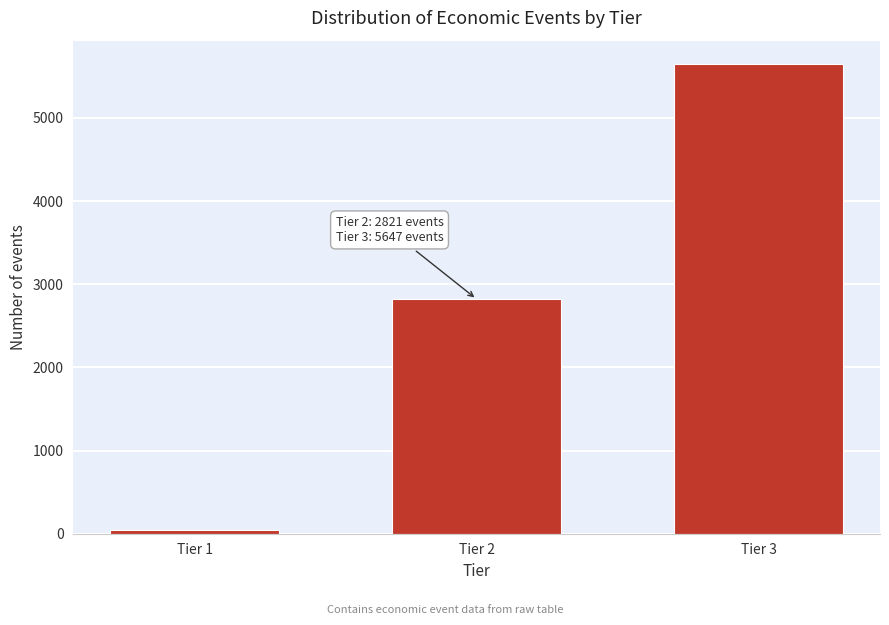

Reading left to right, extract all data points from this chart.

Tier 1=45	Tier 2=2821	Tier 3=5647